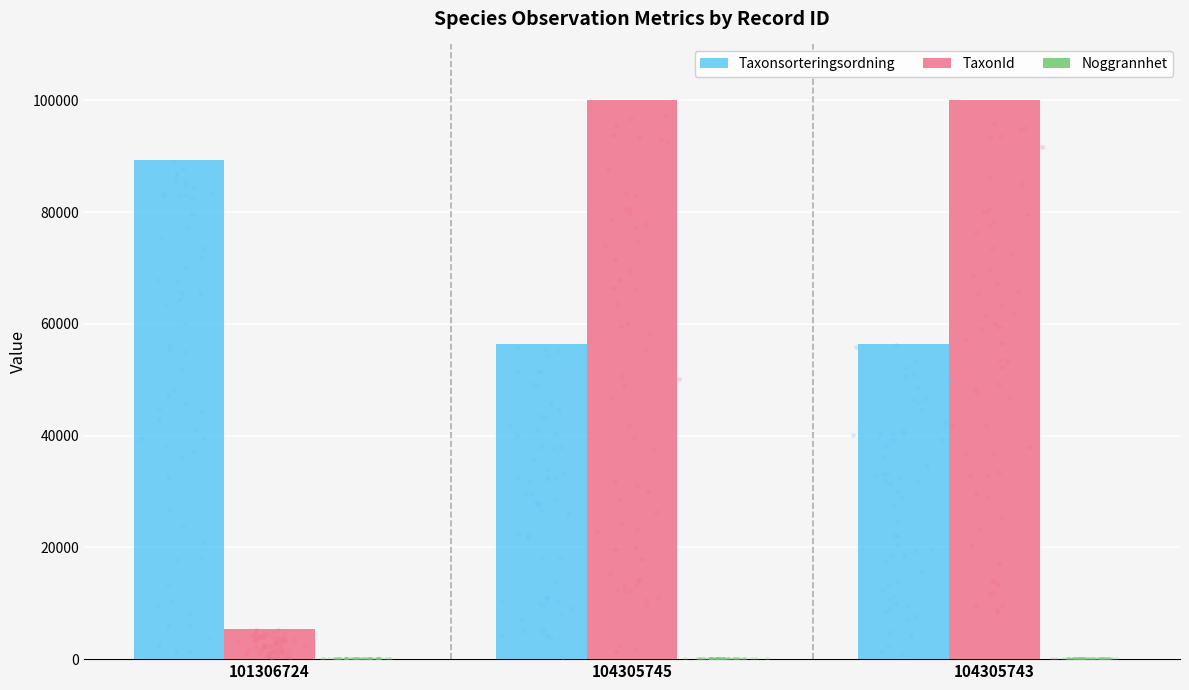

What is the total value across all series at 104305743?

156554